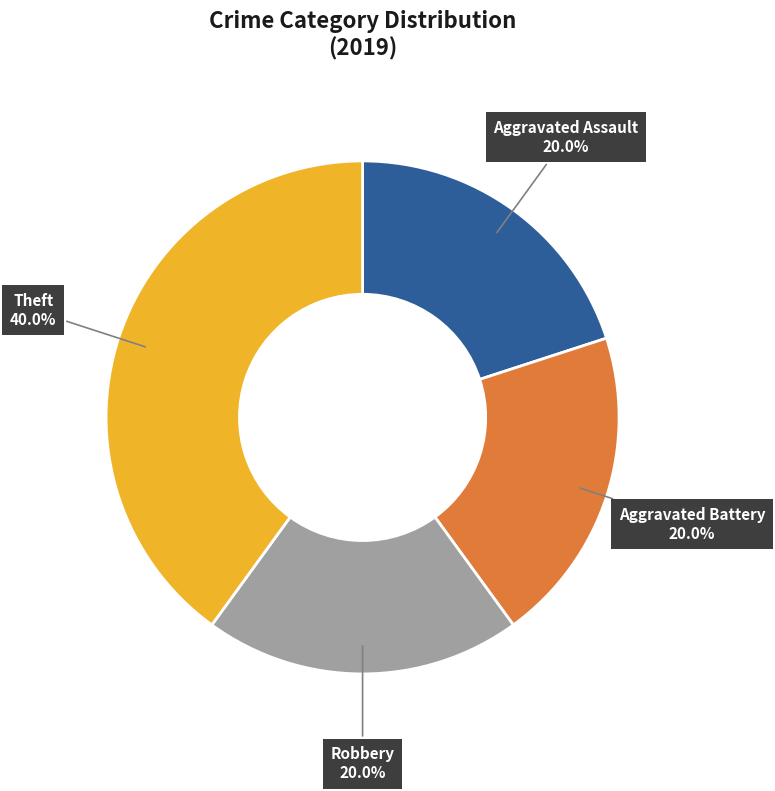

How many slices are in this pie chart?

4